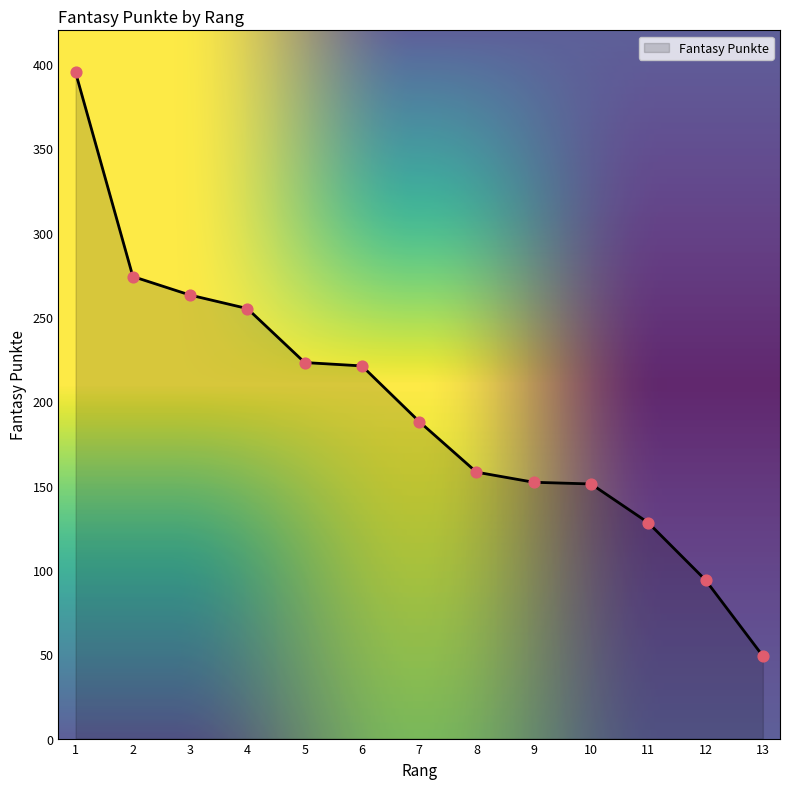

What is the change in value from 3 to 13?

-214